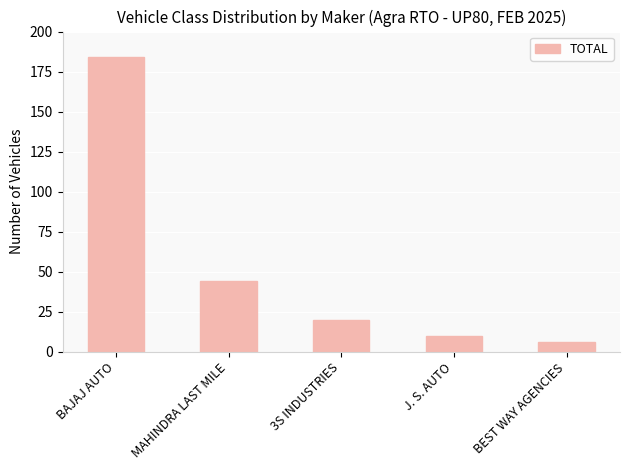

Reading left to right, transcribe all the data shown in this chart.

BAJAJ AUTO=184	MAHINDRA LAST MILE=44	3S INDUSTRIES=20	J. S. AUTO=10	BEST WAY AGENCIES=6